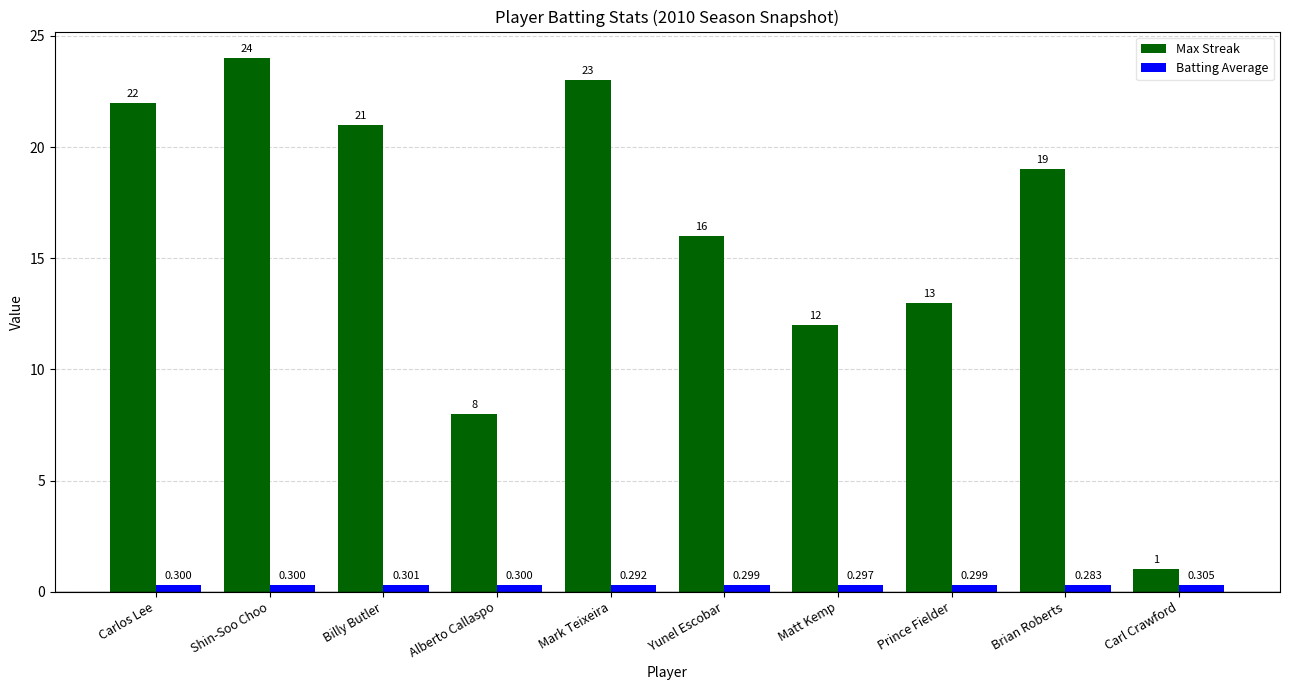

True or false: Max Streak has a value of 12.0 at Matt Kemp.

True